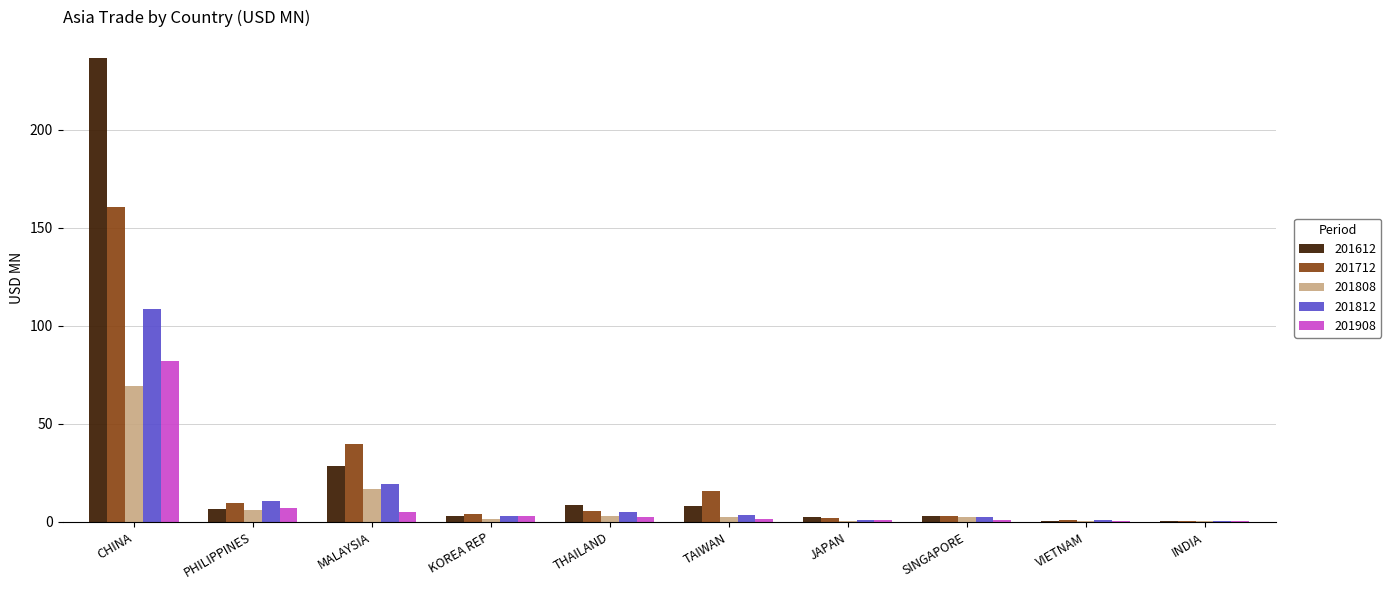

At which category is the sum across all series the highest?

CHINA